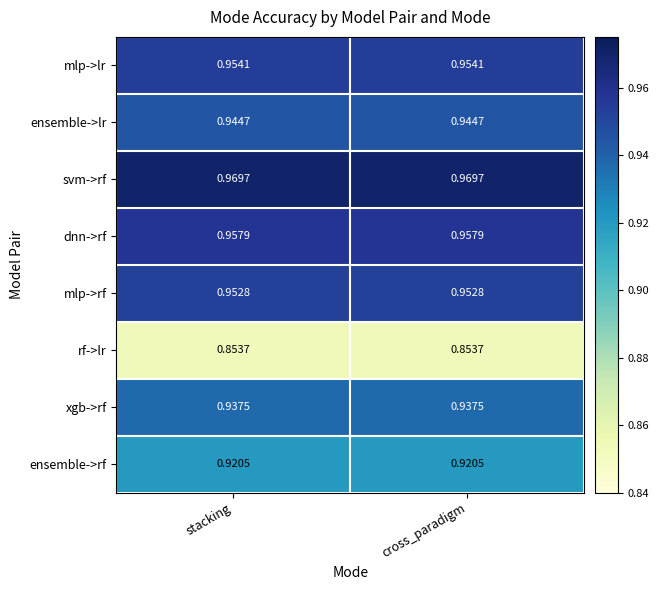

Which series has the largest total across all categories?

svm->rf